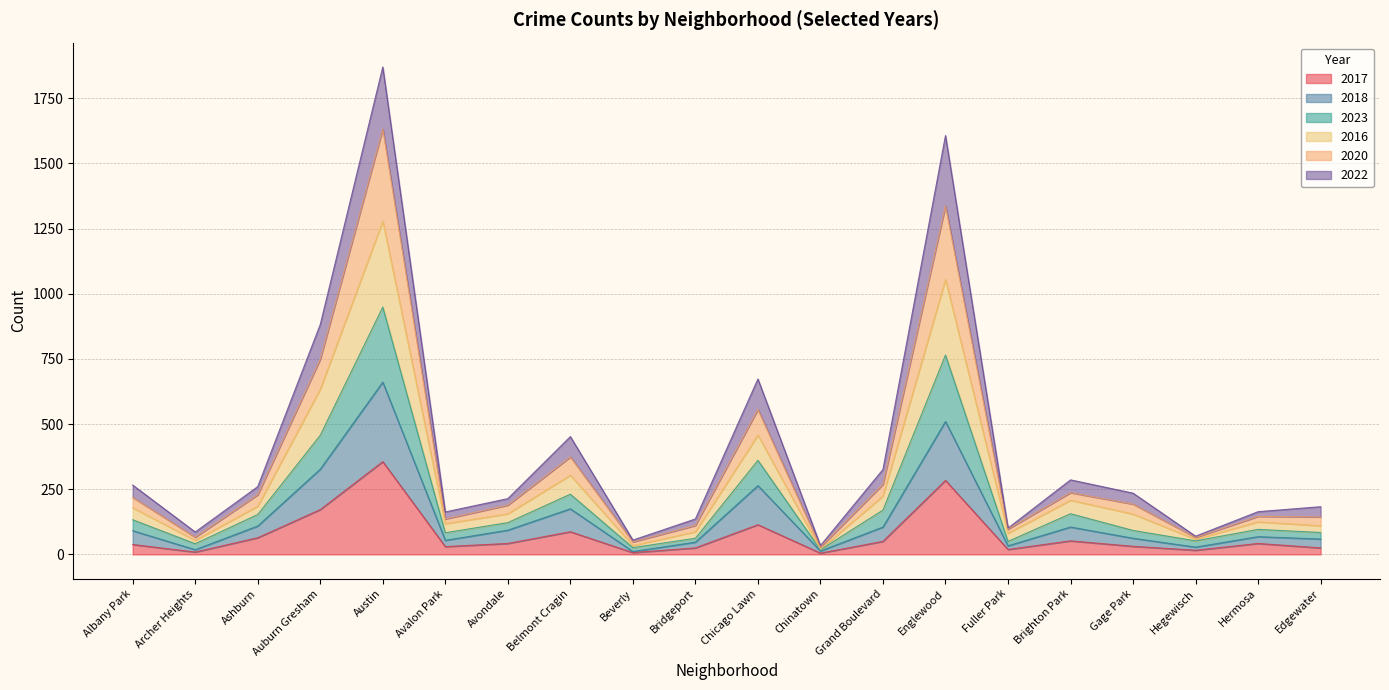

At which category is the sum across all series the highest?

Austin